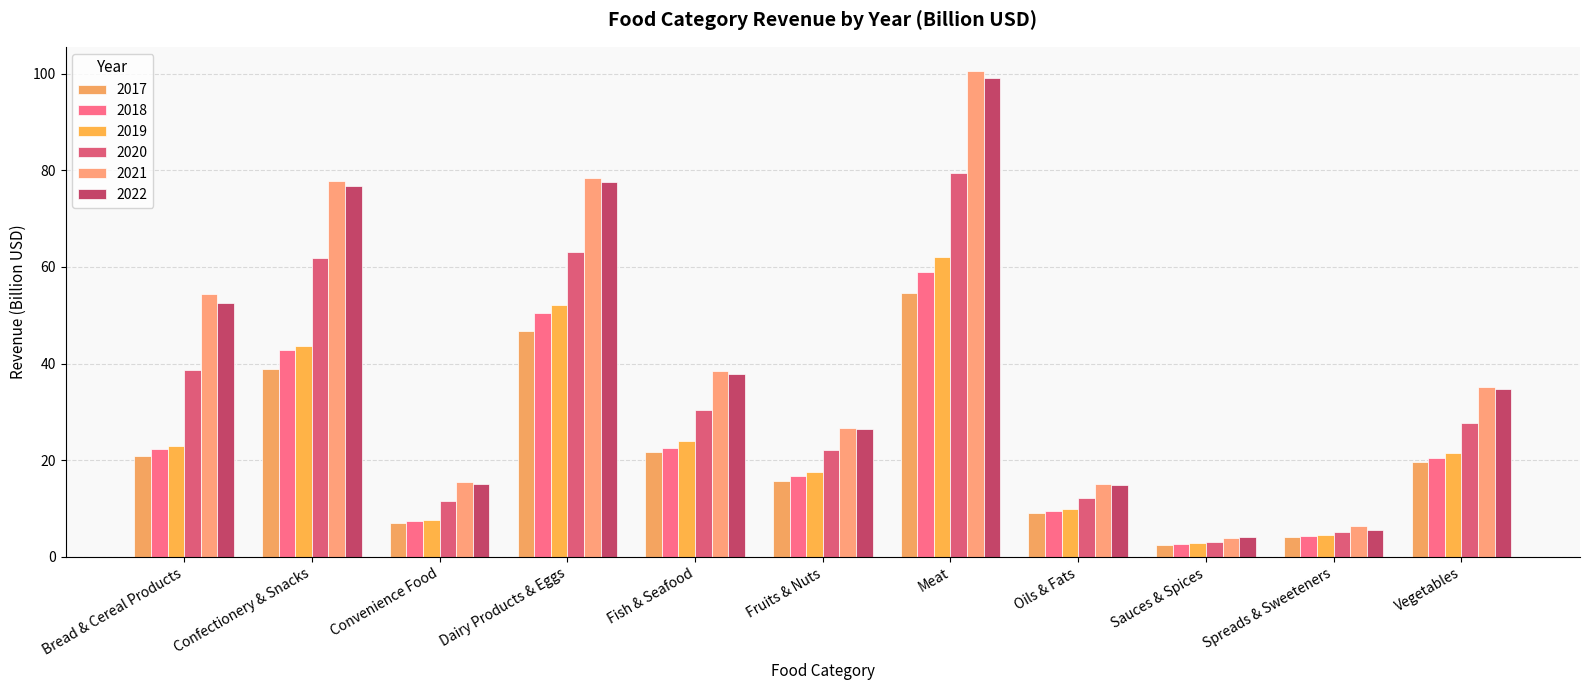

What is the difference between the second highest and second lowest values in the 2019 series?

47.6